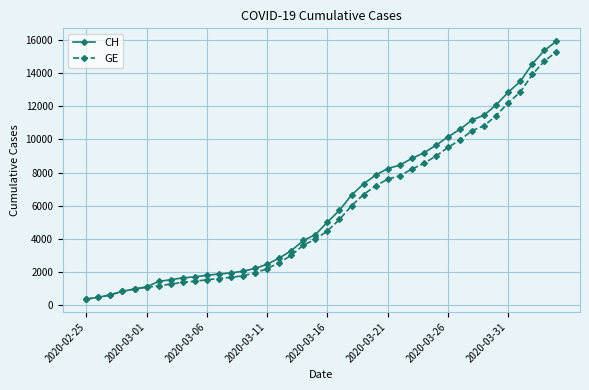

What is the greatest value displayed?

15926